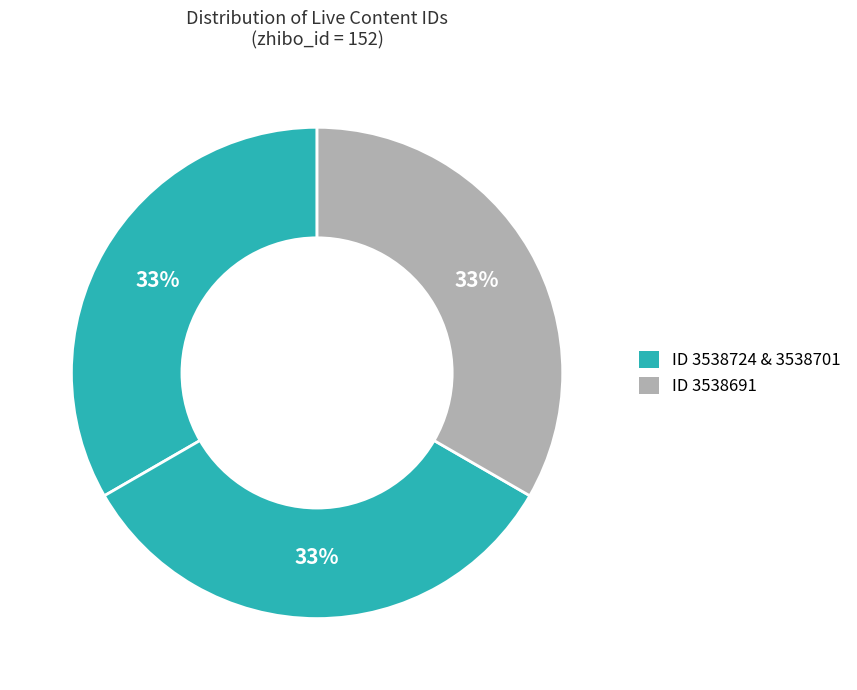

How many segments does this pie chart have?

3